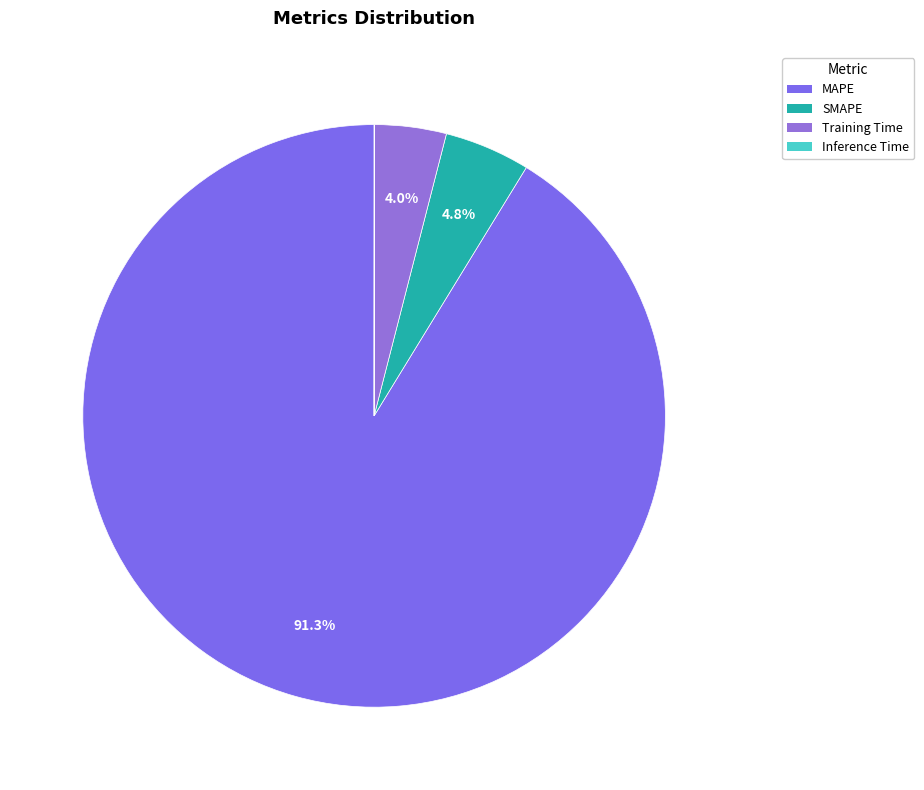

What percentage is the MAPE slice, to the nearest percent?

91%